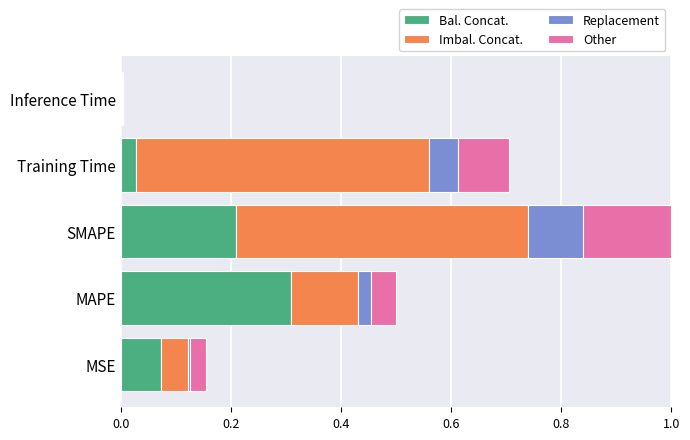

At which category is the sum across all series the highest?

SMAPE